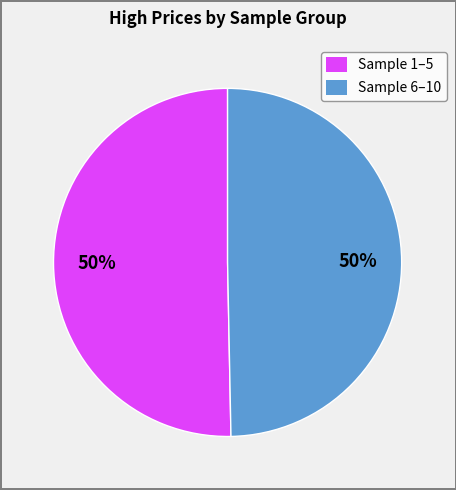

What percentage is the Sample 6–10 slice, to the nearest percent?

50%